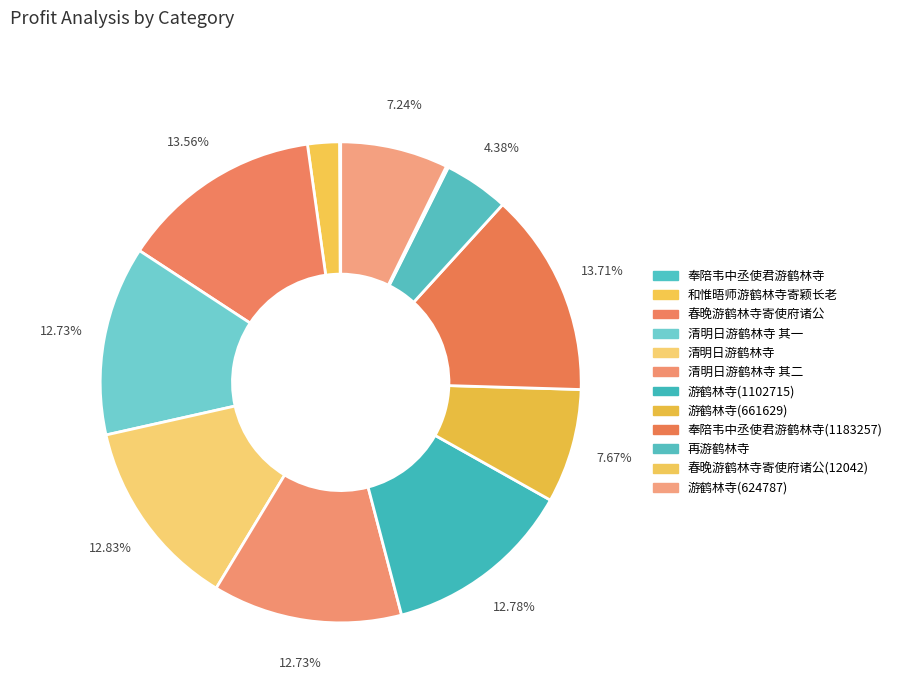

Which slice is the largest?

奉陪韦中丞使君游鹤林寺(1183257)